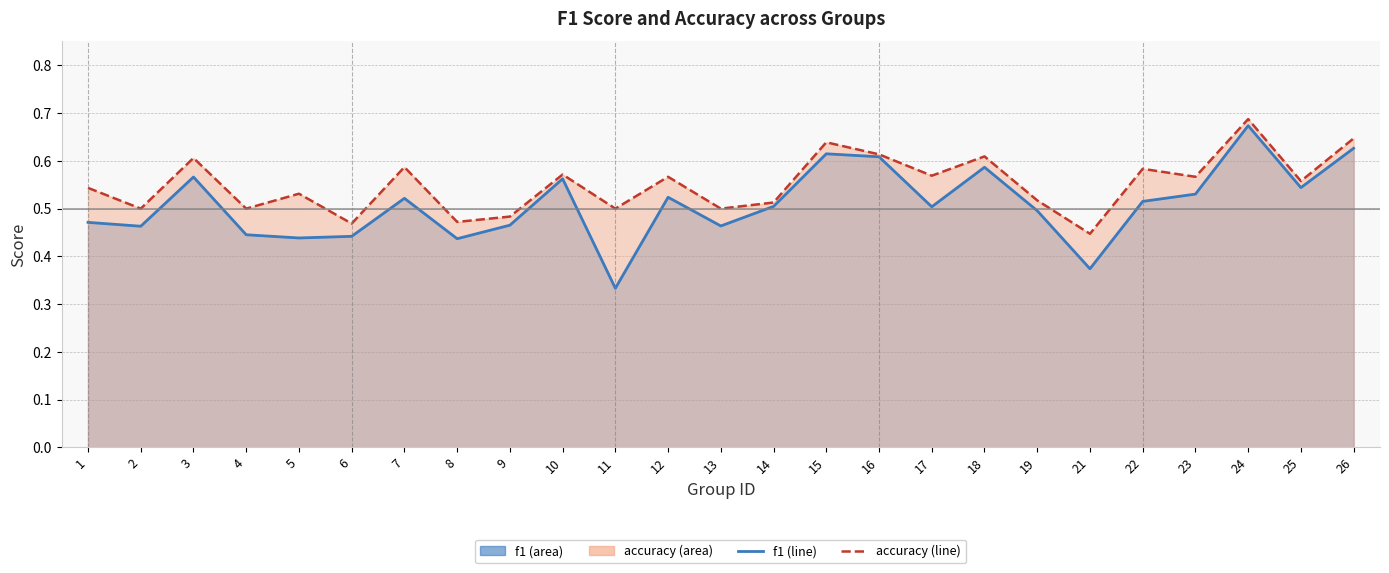

How many interior local peaks does the accuracy line series have?

9